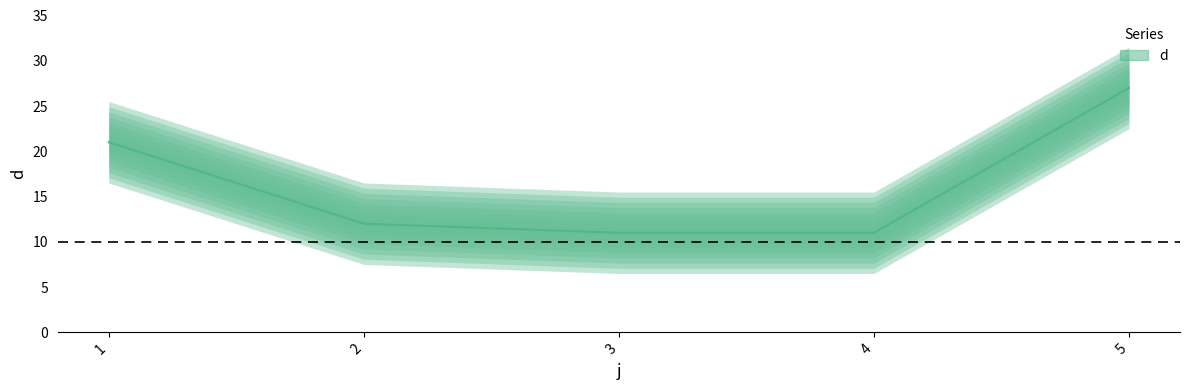

At which label is the value closest to 19?

1